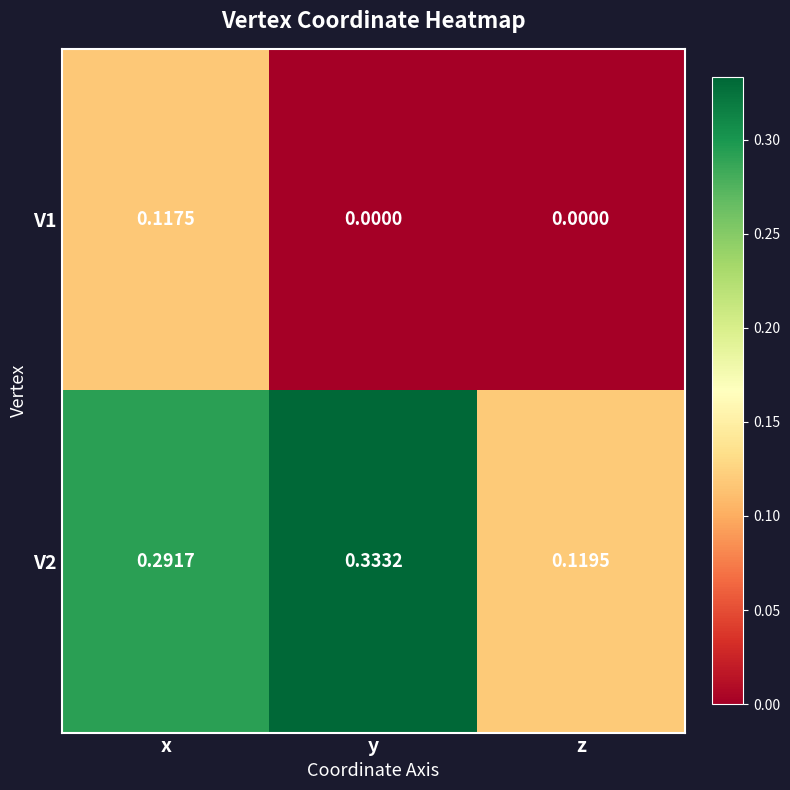

Where is V2 nearest to the value 0?

z